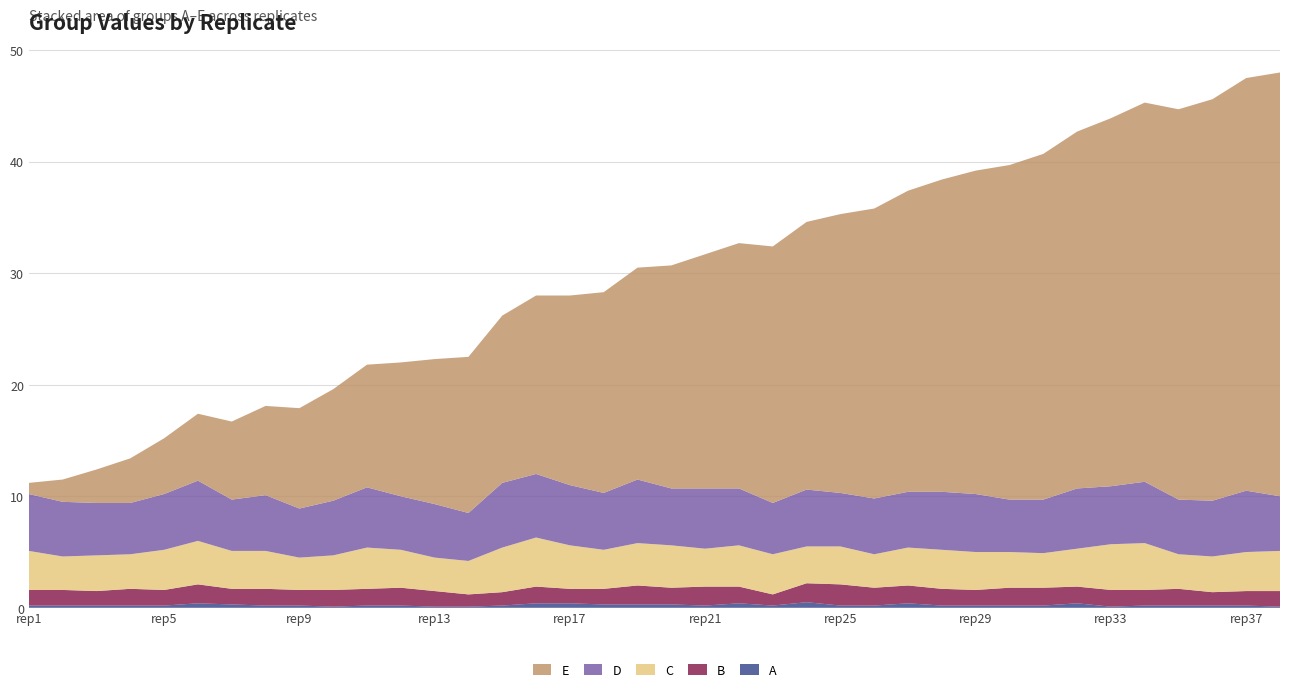

Reading left to right, extract all data points from this chart.

A: 0.2	0.2	0.2	0.2	0.2	0.4	0.3	0.2	0.2	0.1	0.2	0.2	0.1	0.1	0.2	0.4	0.4	0.3	0.3	0.3	0.2	0.4	0.2	0.5	0.2	0.2	0.4	0.2	0.2	0.2	0.2	0.4	0.1	0.2	0.2	0.2	0.2	0.1
B: 1.4	1.4	1.3	1.5	1.4	1.7	1.4	1.5	1.4	1.5	1.5	1.6	1.4	1.1	1.2	1.5	1.3	1.4	1.7	1.5	1.7	1.5	1.0	1.7	1.9	1.6	1.6	1.5	1.4	1.6	1.6	1.5	1.5	1.4	1.5	1.2	1.3	1.4
C: 3.5	3.0	3.2	3.1	3.6	3.9	3.4	3.4	2.9	3.1	3.7	3.4	3.0	3.0	4.0	4.4	3.9	3.5	3.8	3.8	3.4	3.7	3.6	3.3	3.4	3.0	3.4	3.5	3.4	3.2	3.1	3.4	4.1	4.2	3.1	3.2	3.5	3.6
D: 5.1	4.9	4.7	4.6	5.0	5.4	4.6	5.0	4.4	4.9	5.4	4.8	4.8	4.3	5.8	5.7	5.4	5.1	5.7	5.1	5.4	5.1	4.6	5.1	4.8	5.0	5.0	5.2	5.2	4.7	4.8	5.4	5.2	5.5	4.9	5.0	5.5	4.9
E: 1.0	2.0	3.0	4.0	5.0	6.0	7.0	8.0	9.0	10.0	11.0	12.0	13.0	14.0	15.0	16.0	17.0	18.0	19.0	20.0	21.0	22.0	23.0	24.0	25.0	26.0	27.0	28.0	29.0	30.0	31.0	32.0	33.0	34.0	35.0	36.0	37.0	38.0